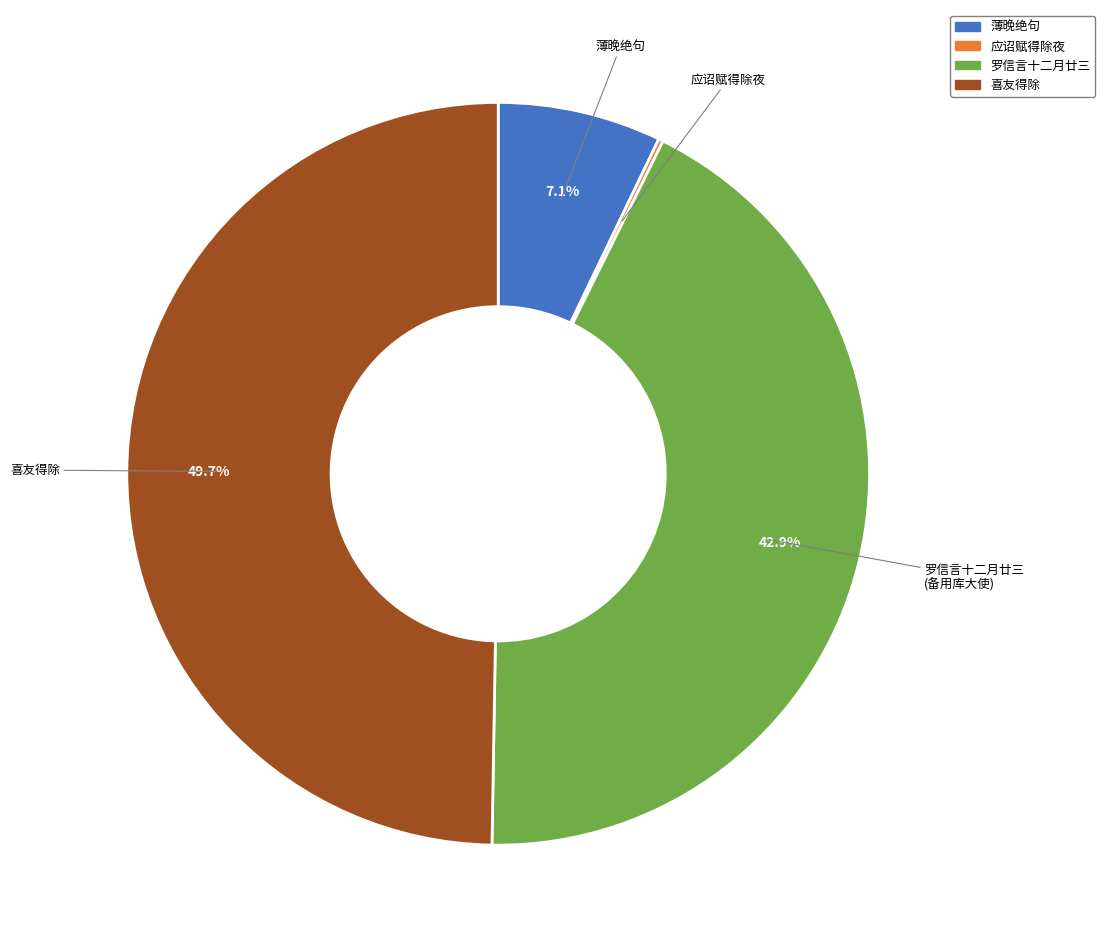

Which category has the biggest portion of the pie?

喜友得除